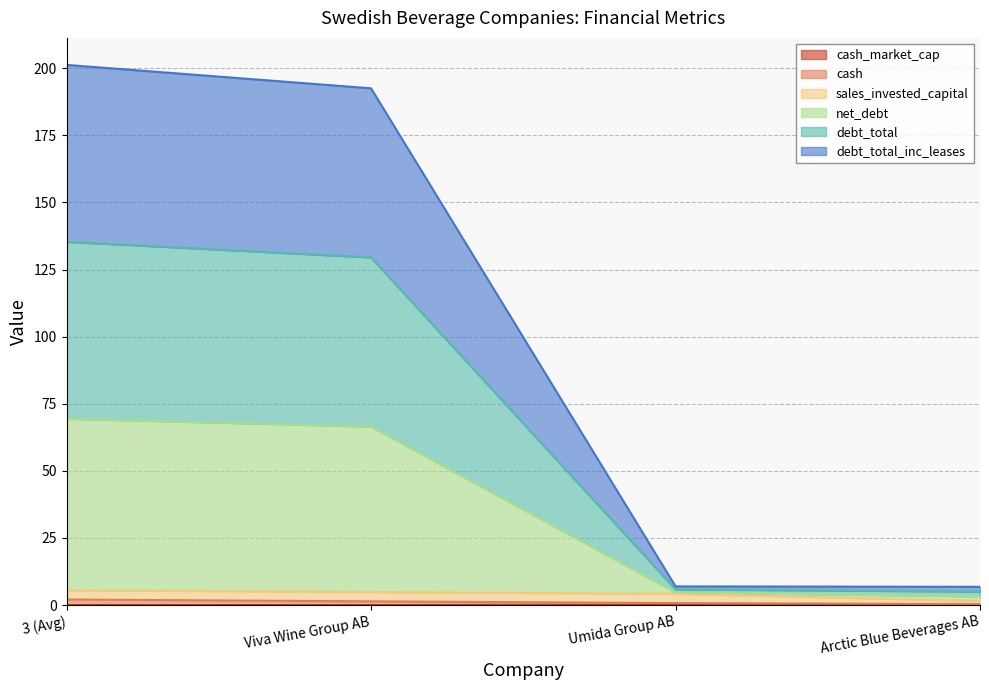

Which series has the largest total across all categories?

debt_total